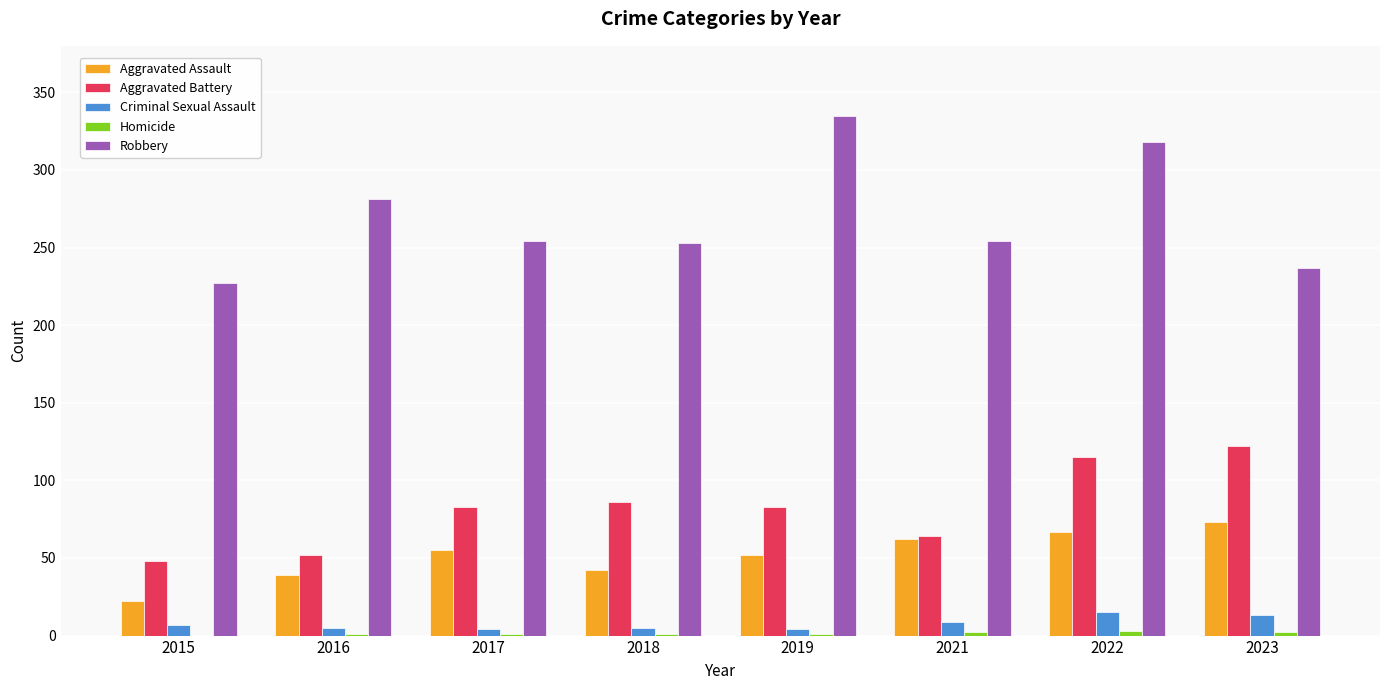

What is the highest value of the Aggravated Battery series?

122